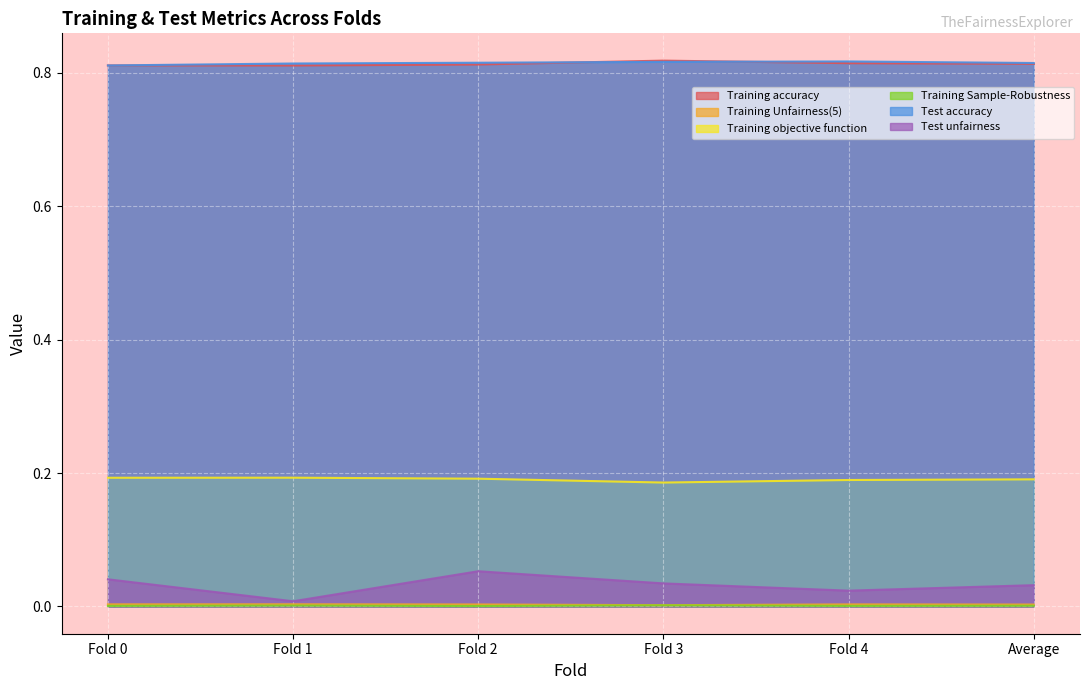

Count the number of categories in the chart.

6